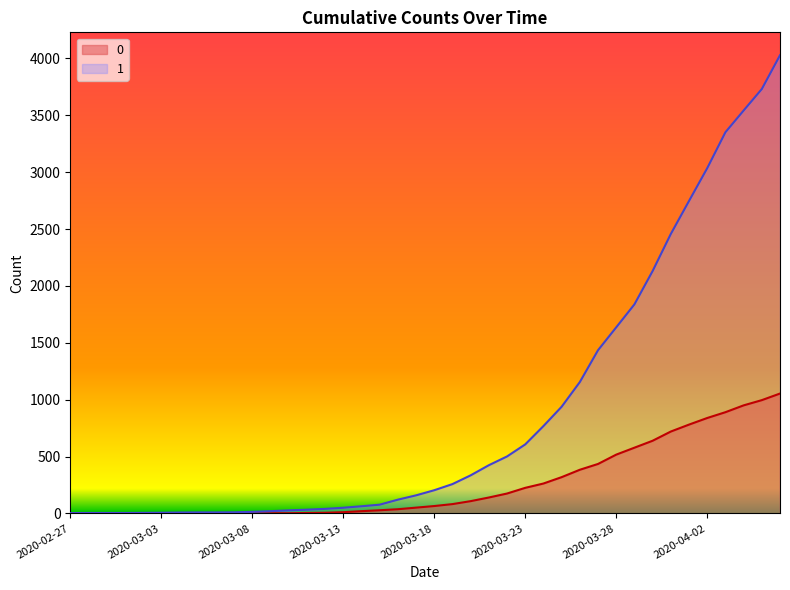

The value of 0 at 2020-03-11 is 4. True or false?

True